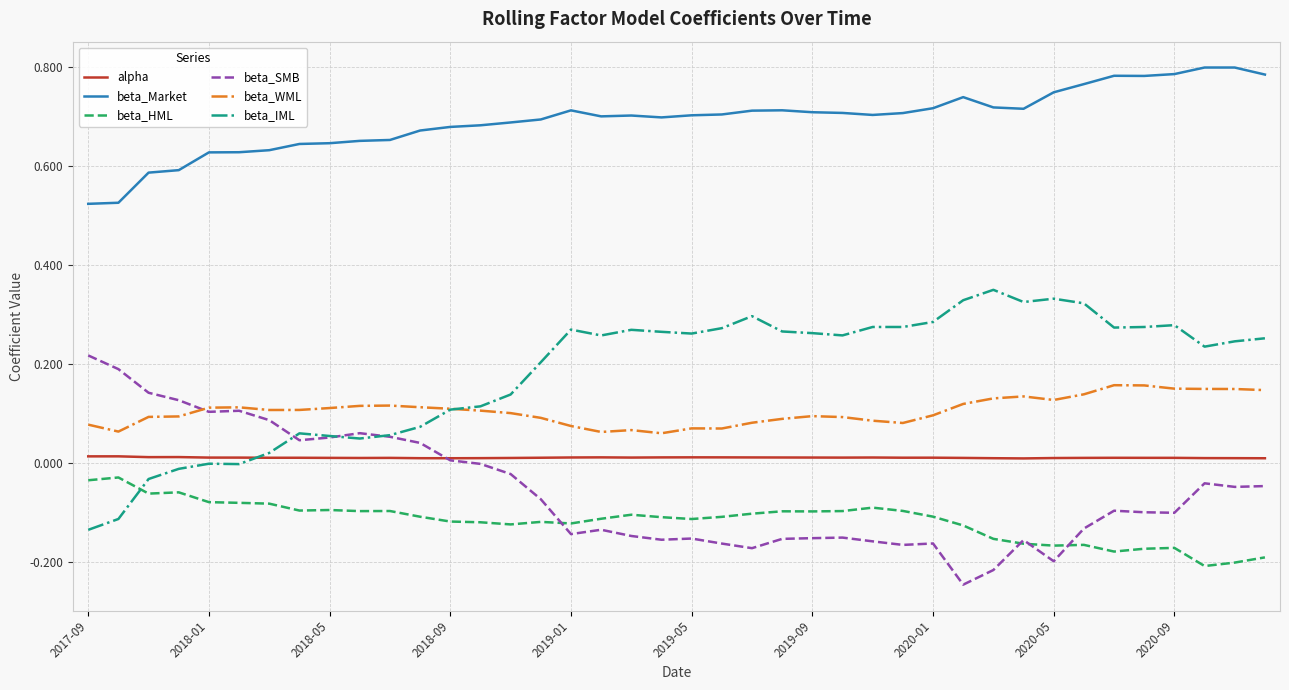

True or false: beta_WML and beta_Market cross at least once.

False